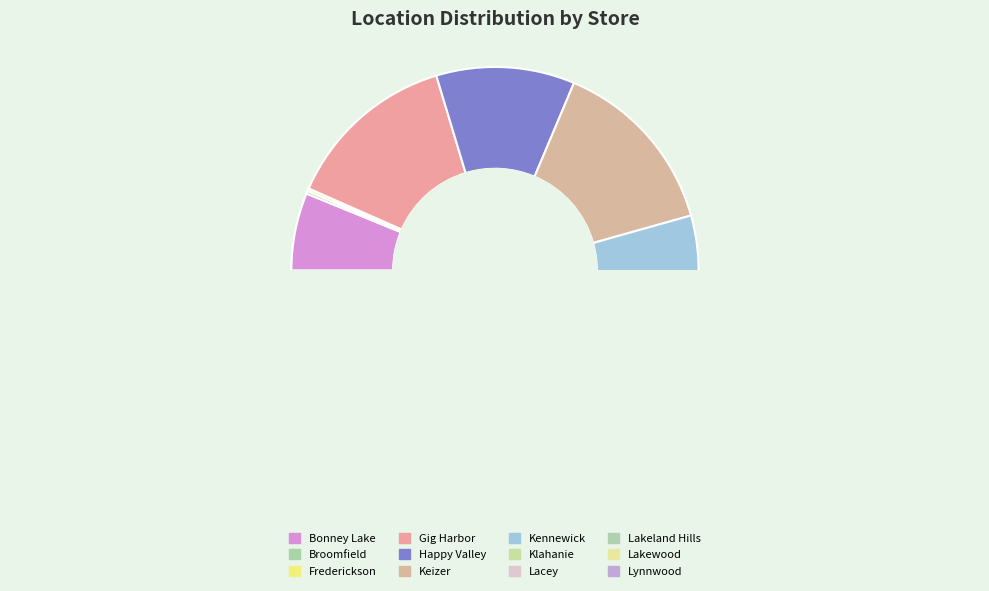

Is it true that Bonney Lake is 6% of the pie?

True